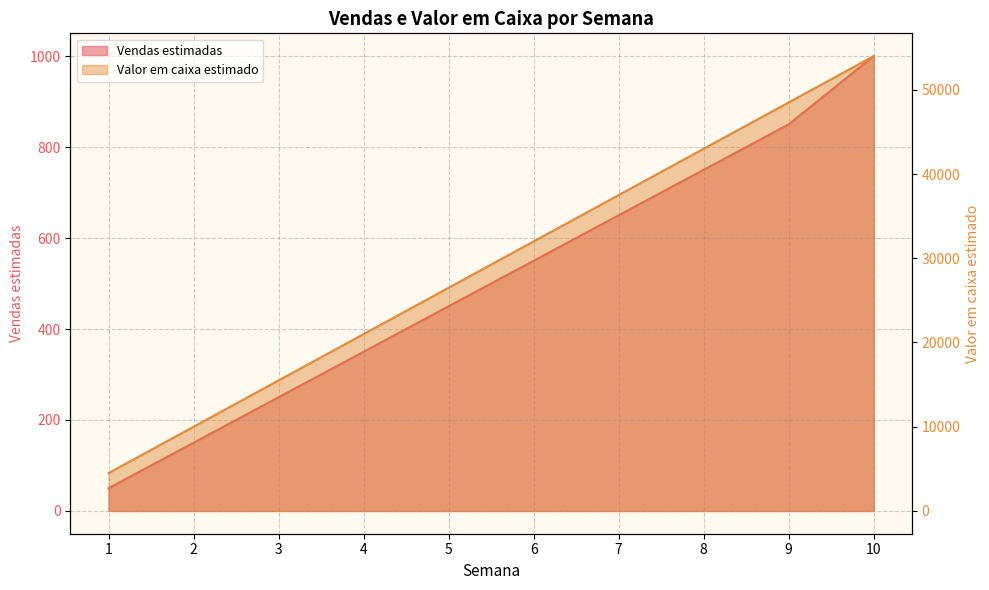

Which label corresponds to the smallest value in the chart?

1